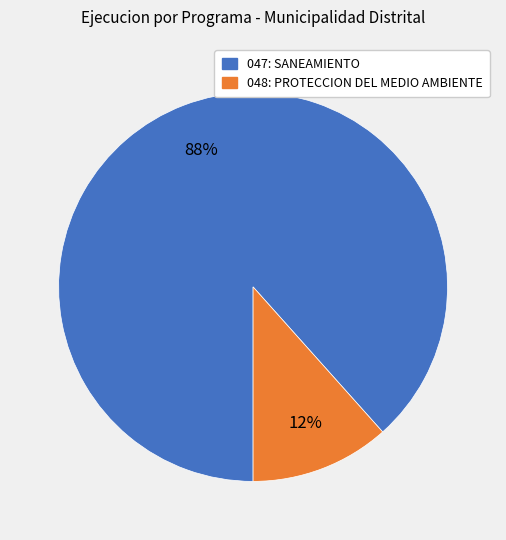

Which has a higher value, 047: SANEAMIENTO or 048: PROTECCION DEL MEDIO AMBIENTE?

047: SANEAMIENTO